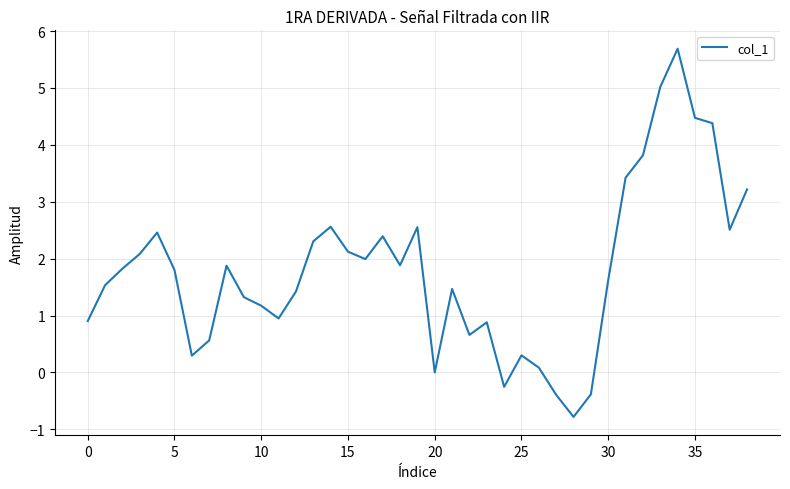

What is the difference between the maximum and minimum values?

6.5